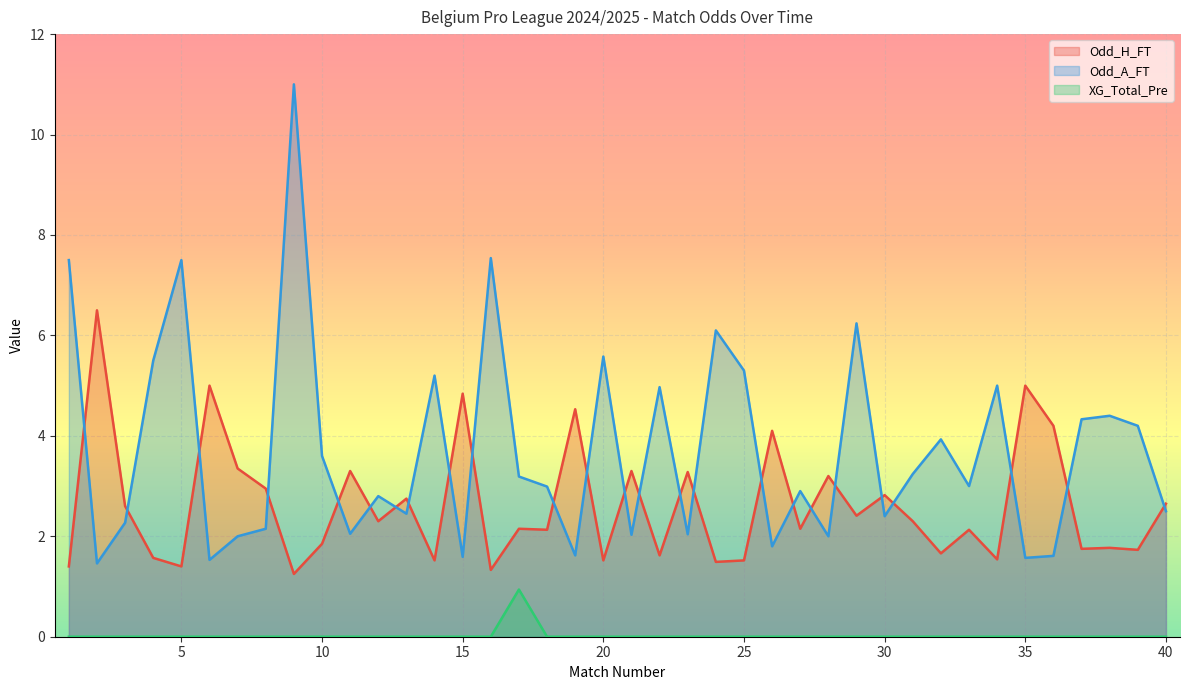

At how many categories does at least one series exceed 0?

40